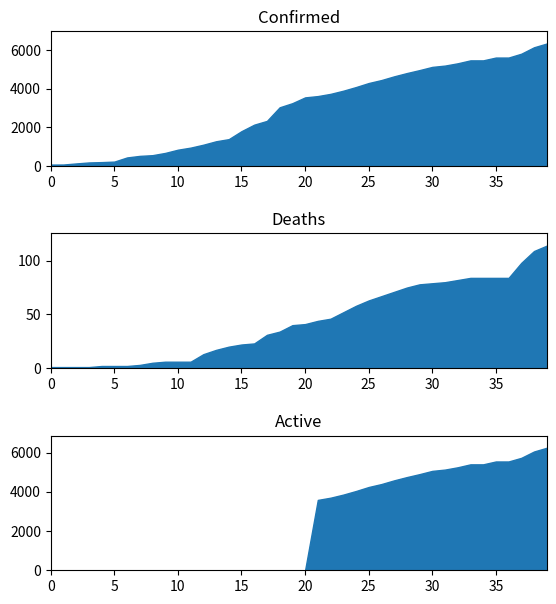

Between 03-26-2020 and 04-21-2020, which series saw the biggest shift?

Active